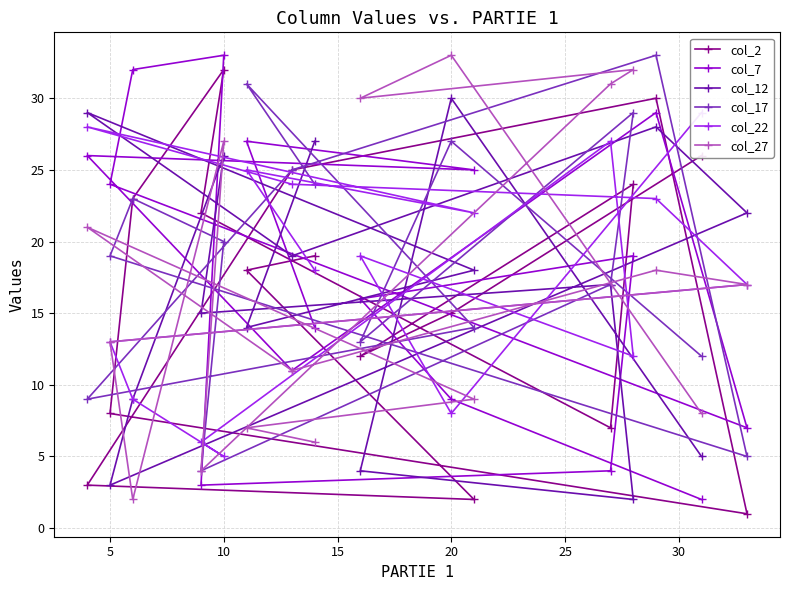

Is it true that col_17 equals 7 at 20?

False